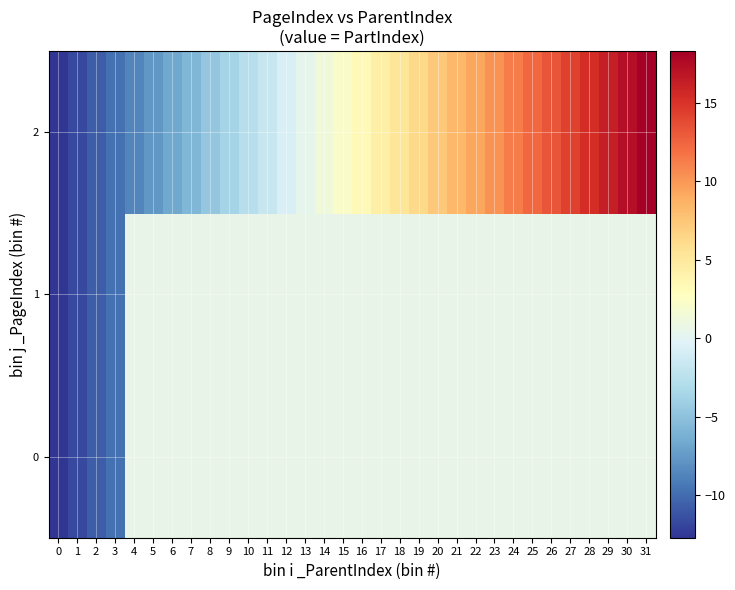

At which label does 2 first exceed 3?

16